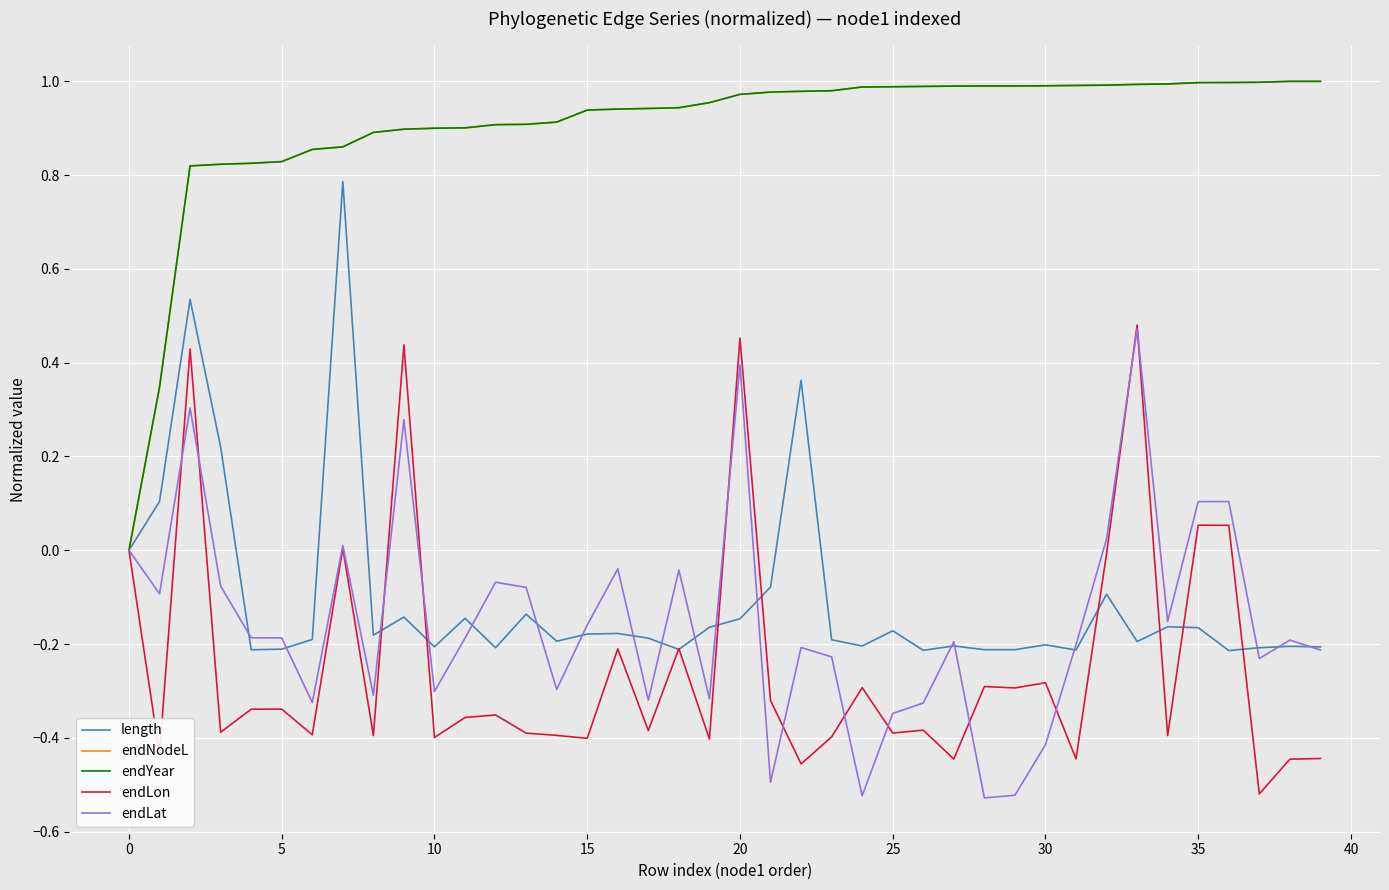

Rank the series by their maximum value, from highest to lowest.

endNodeL, endYear, length, endLon, endLat